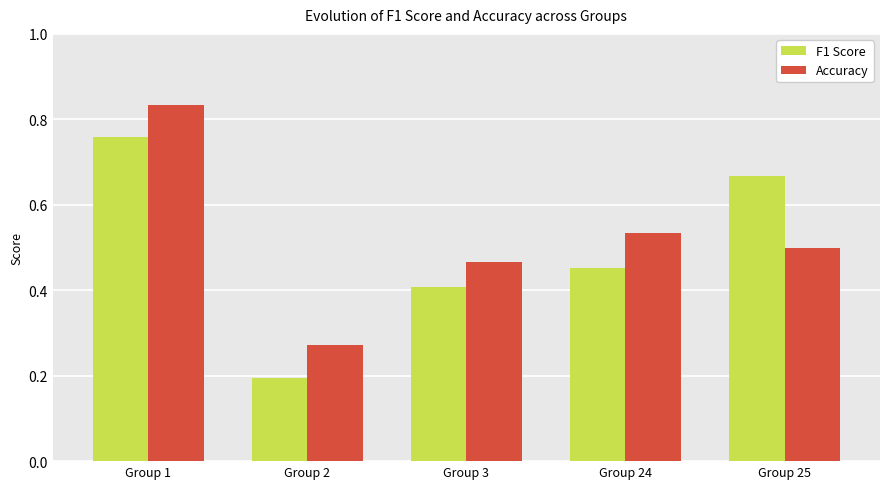

Is the value of Accuracy at Group 24 greater than the value of F1 Score at Group 2?

Yes